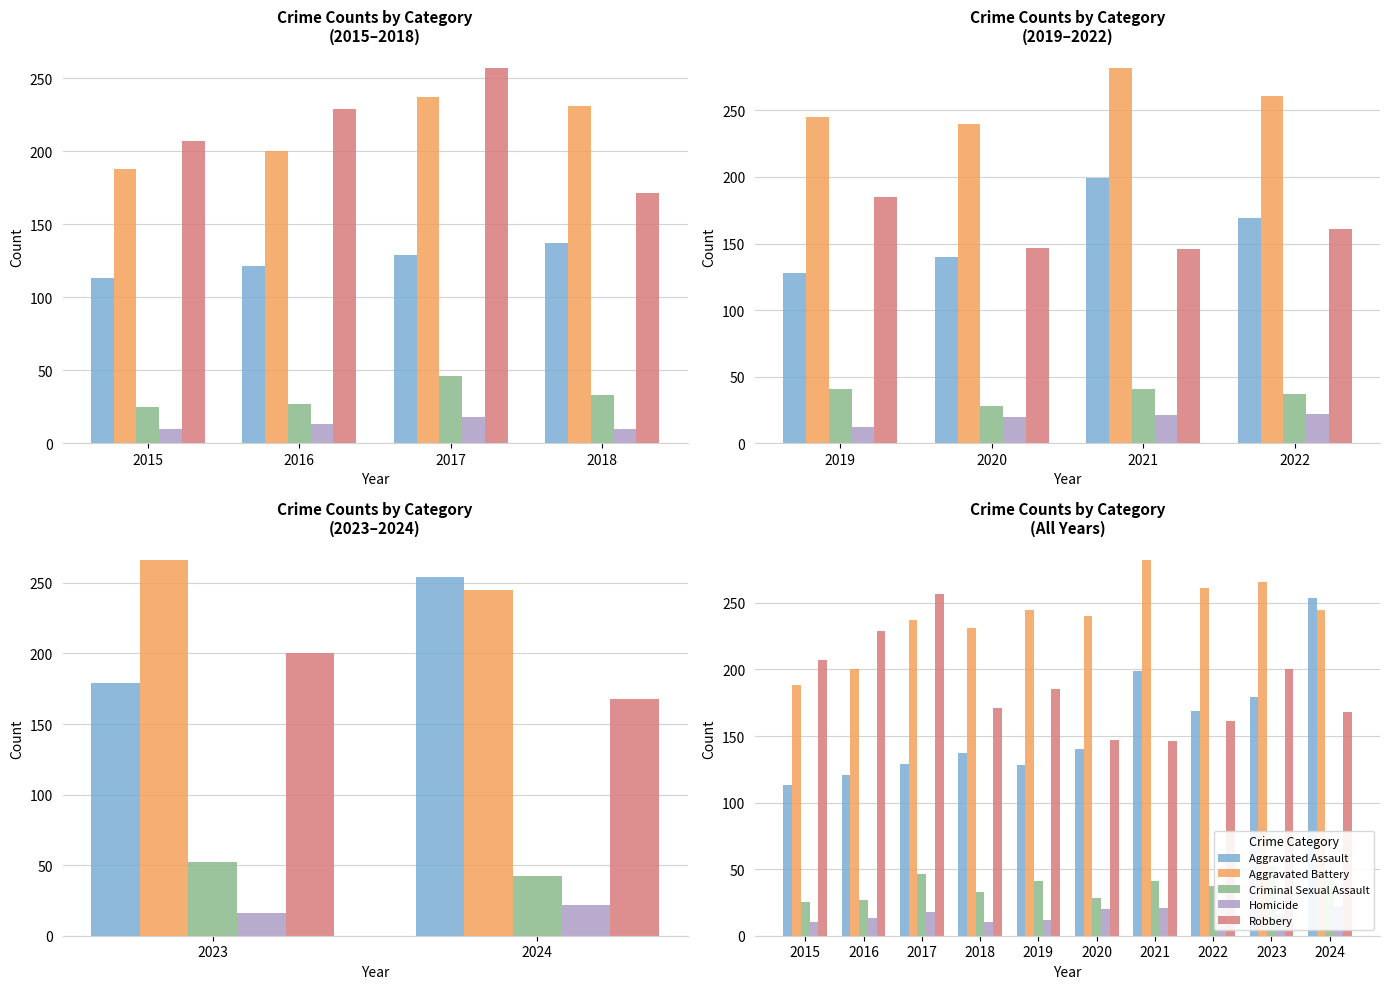

At which category does the chart reach its minimum across all series?

2015